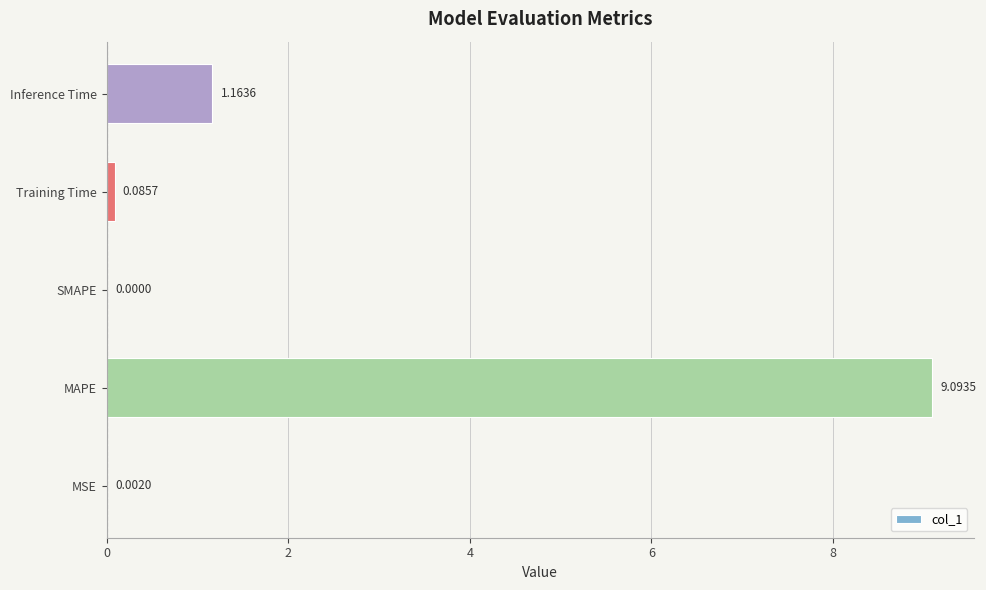

Which label corresponds to the largest value in the chart?

MAPE